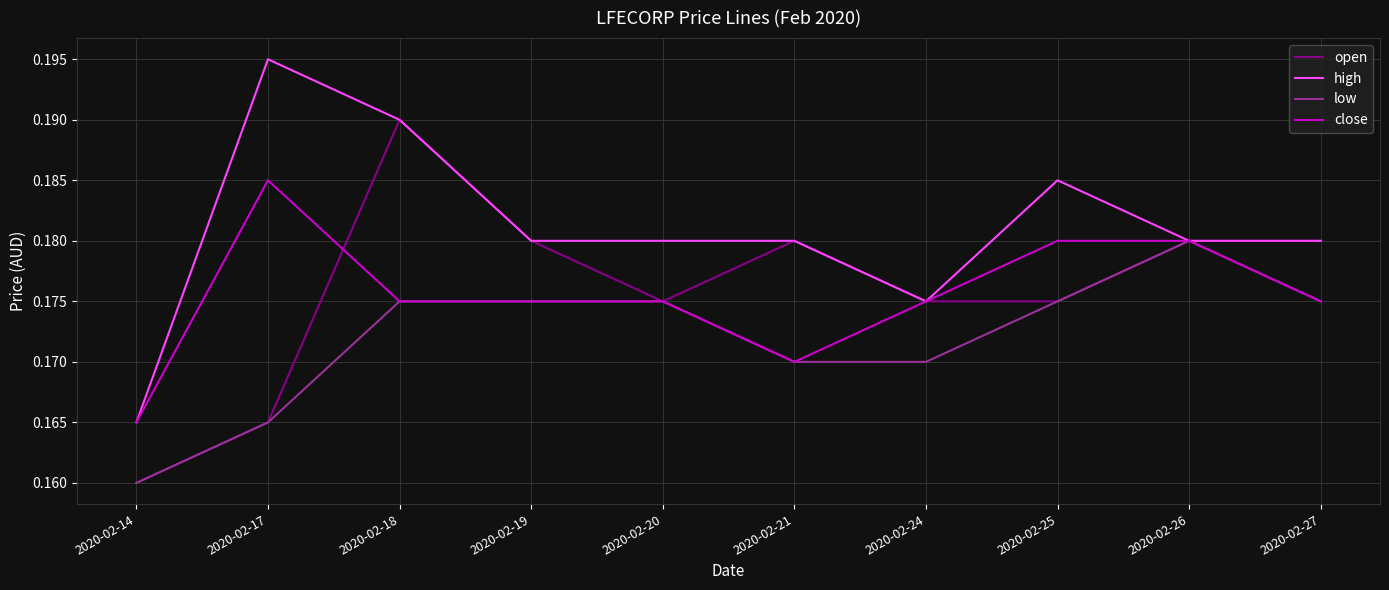

The close series shows 0.3 at 2020-02-24. True or false?

False